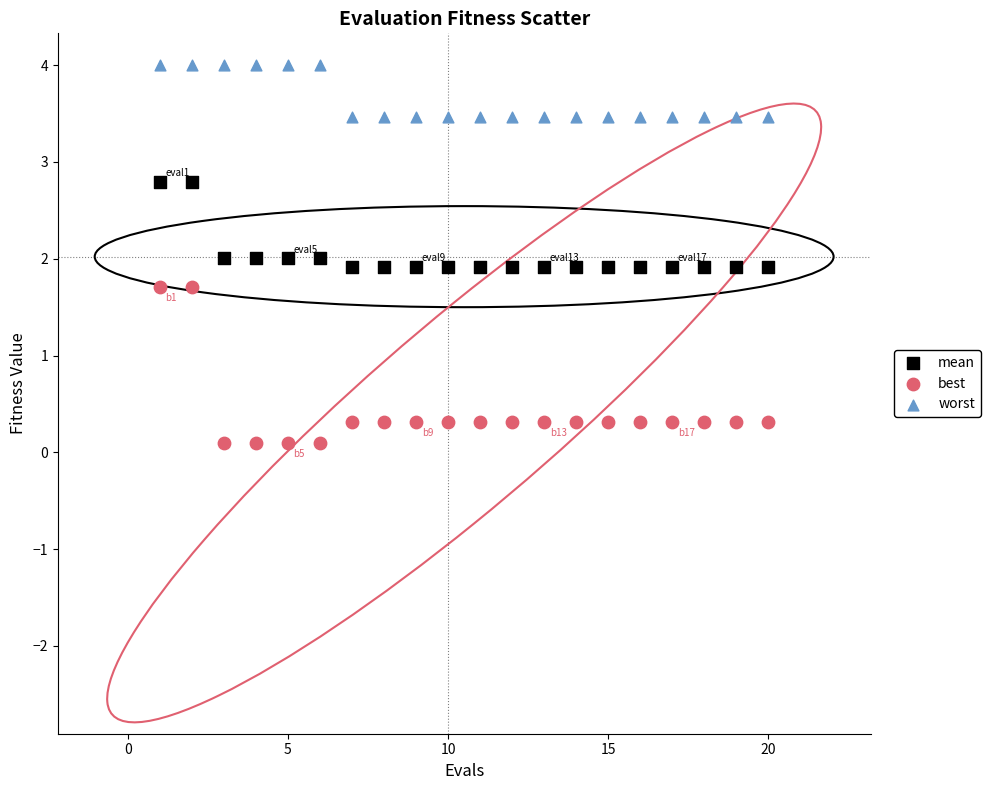

What are all the series names shown in the legend?

mean, best, worst